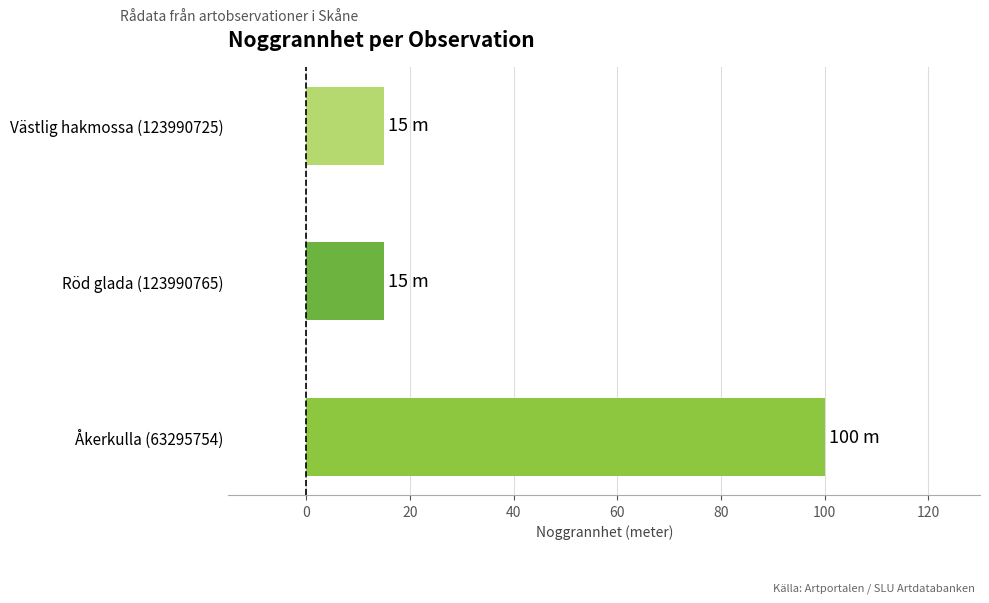

Approximately how many times larger is the value at Västlig hakmossa (123990725) compared to Röd glada (123990765)?

1.0